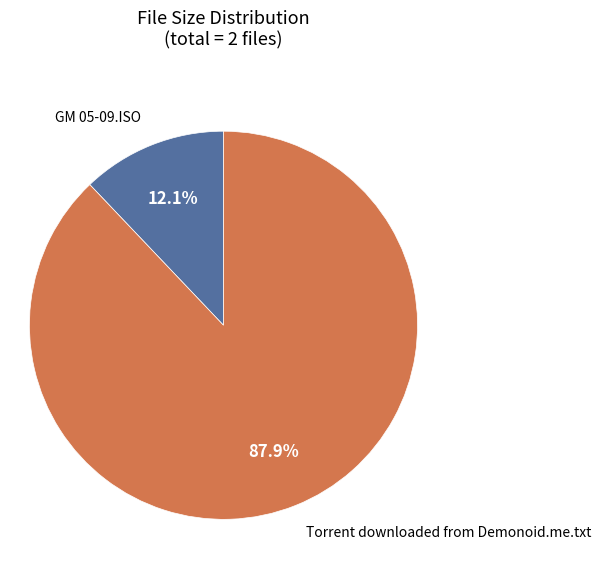

Is there any slice that represents more than half of the pie?

Yes